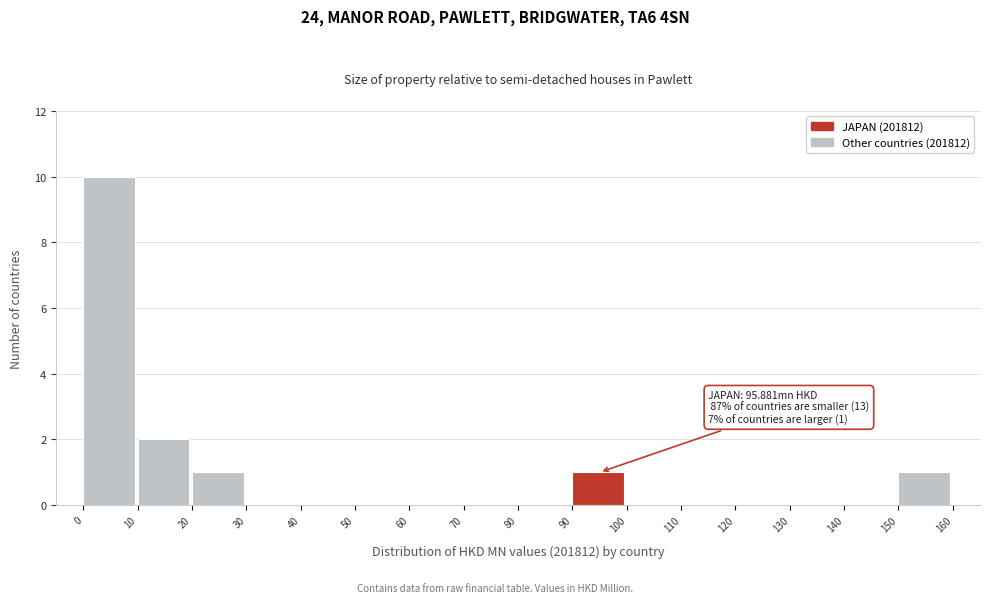

Over which range of the x-axis is the bar tallest?

0 to 10